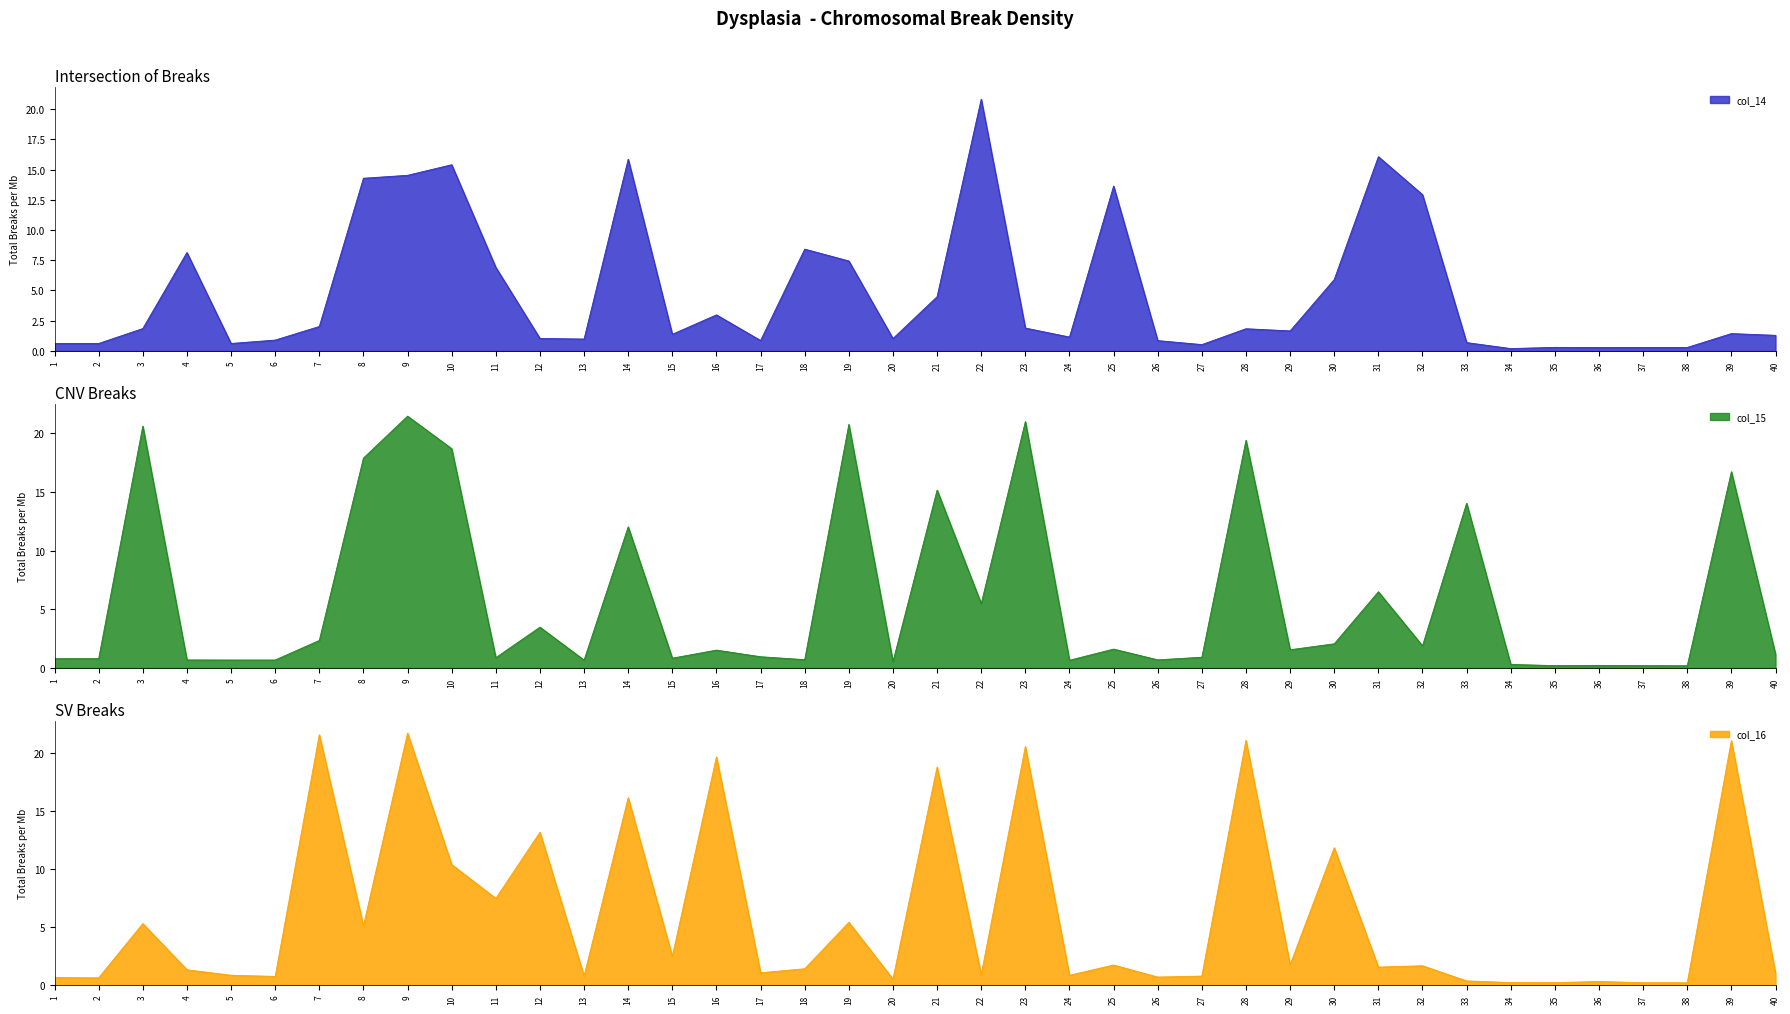

At which label does col_15 first exceed 1?

3